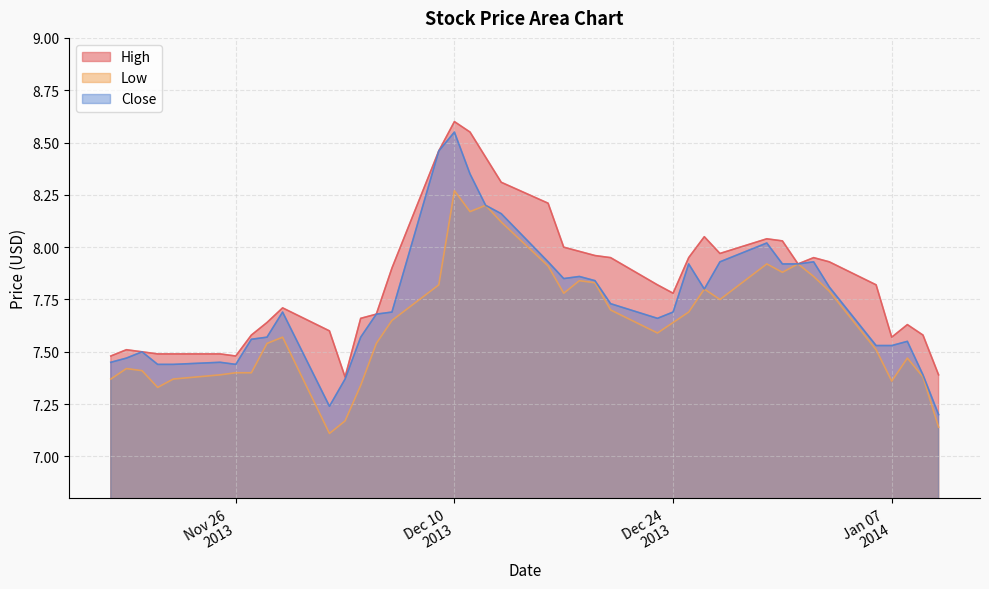

At which category is the sum across all series the highest?

Dec 10
2013